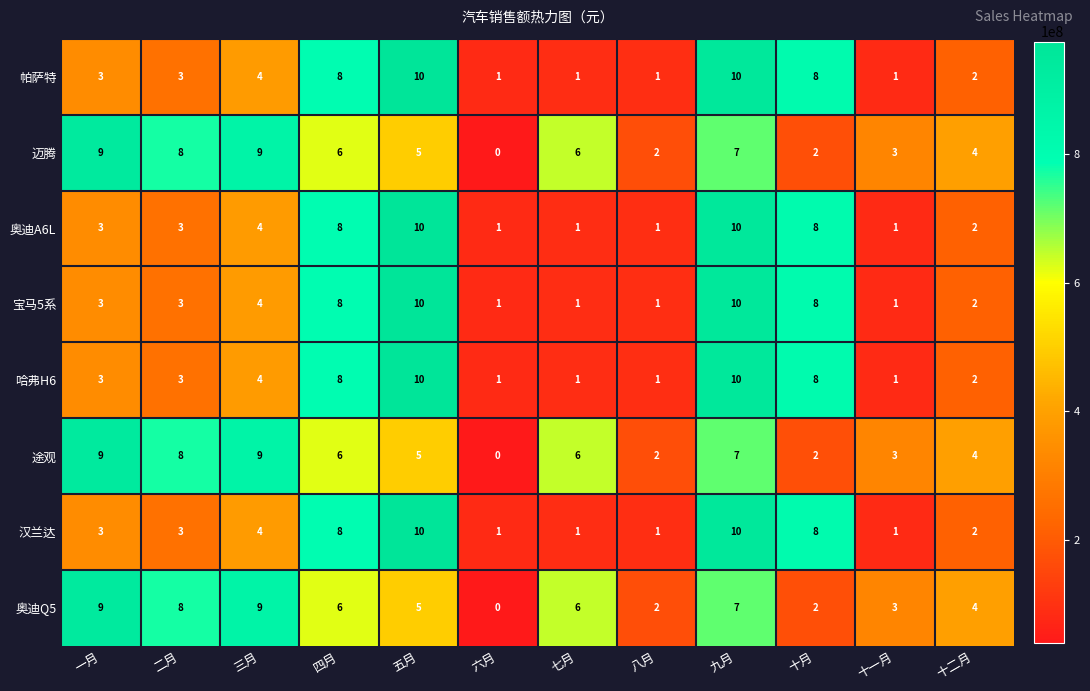

At which label is 帕萨特 closest to 5?

三月